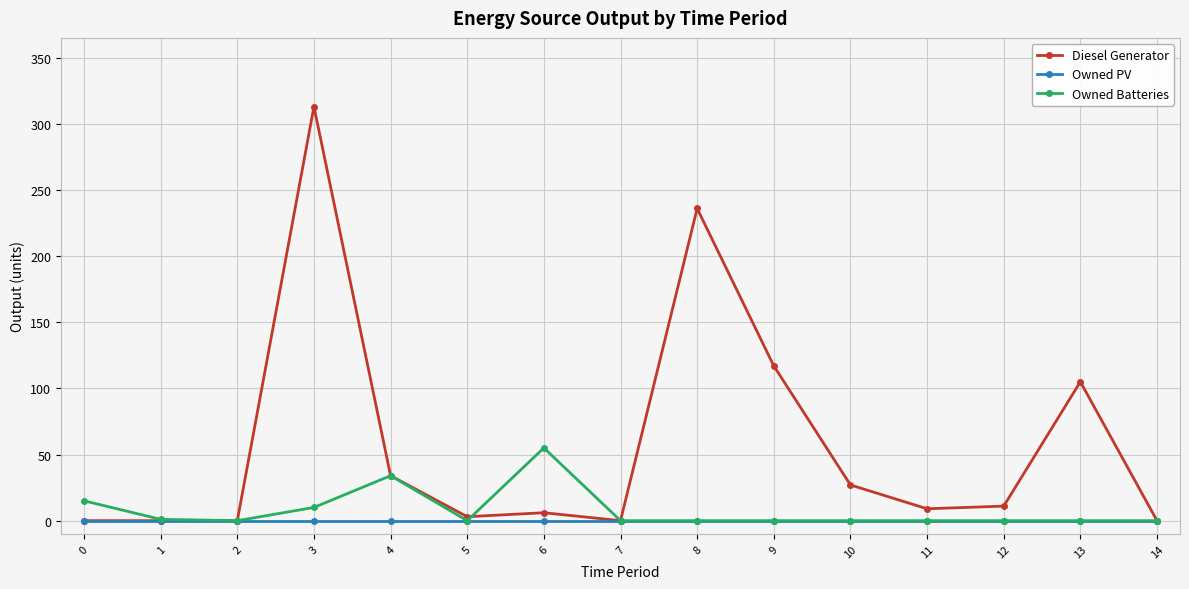

Count the number of categories in the chart.

15